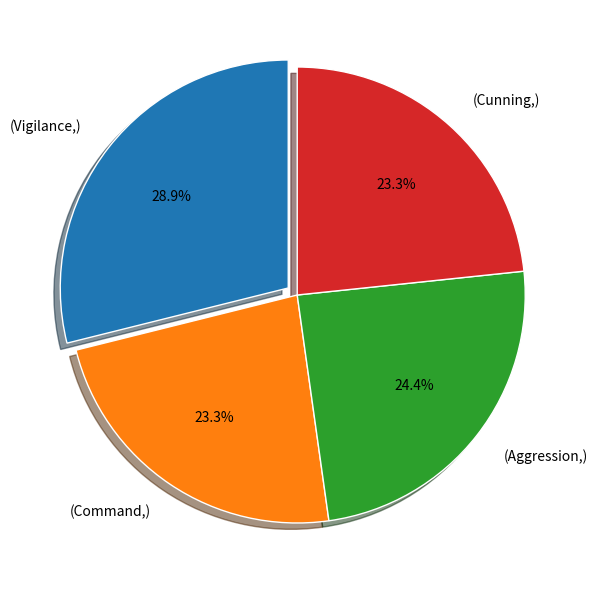

Which slice is the largest?

(Vigilance,)